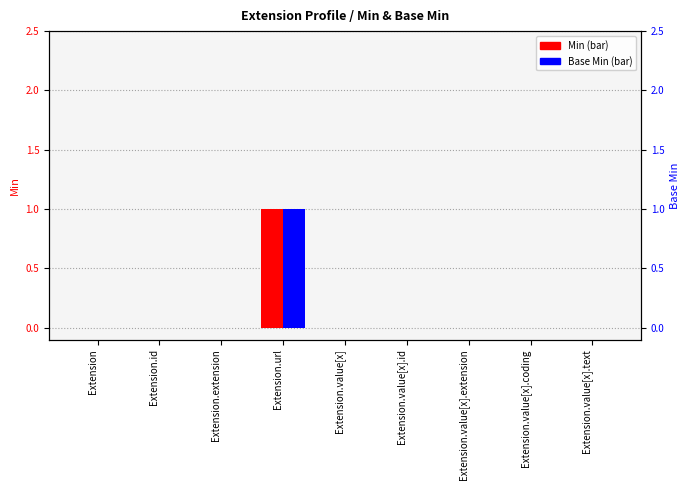

The Min series shows 0 at Extension.value[x].coding. True or false?

True